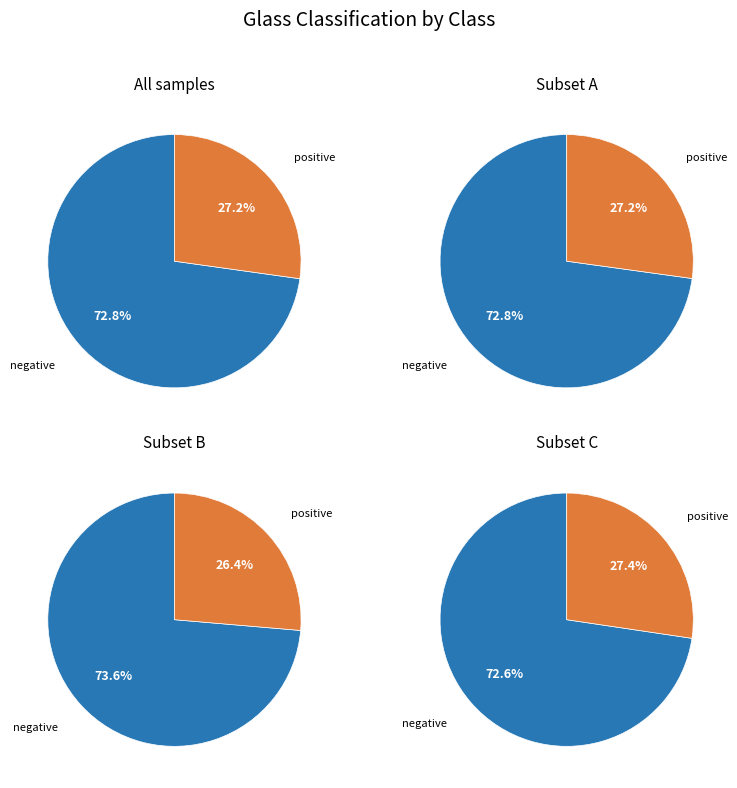

What is the change in value from negative to positive?

-67